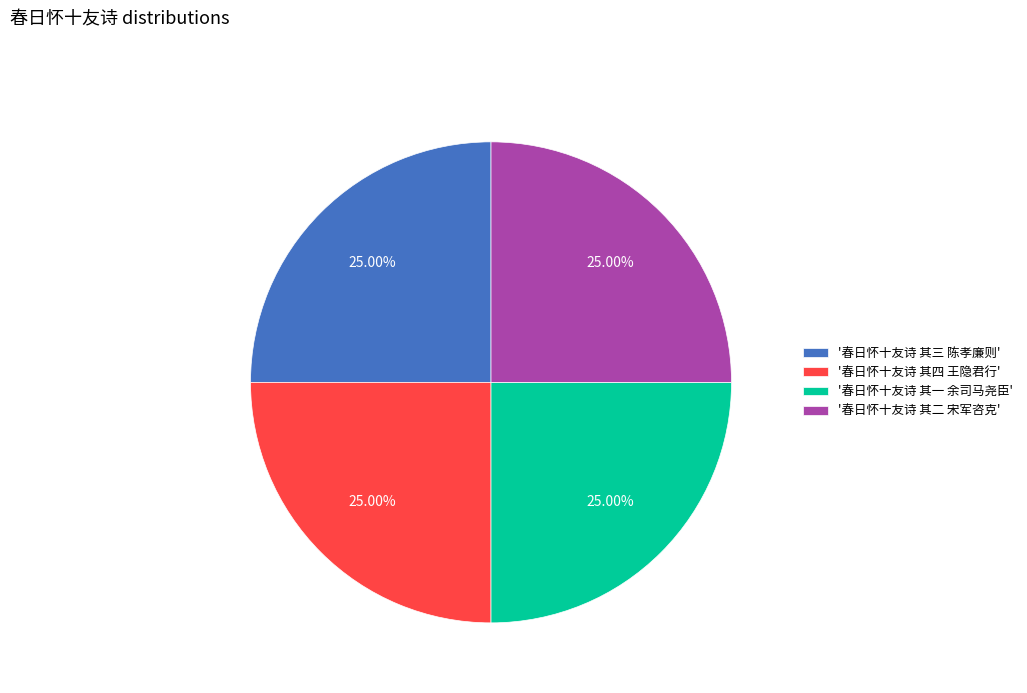

Is there any slice that represents more than half of the pie?

No